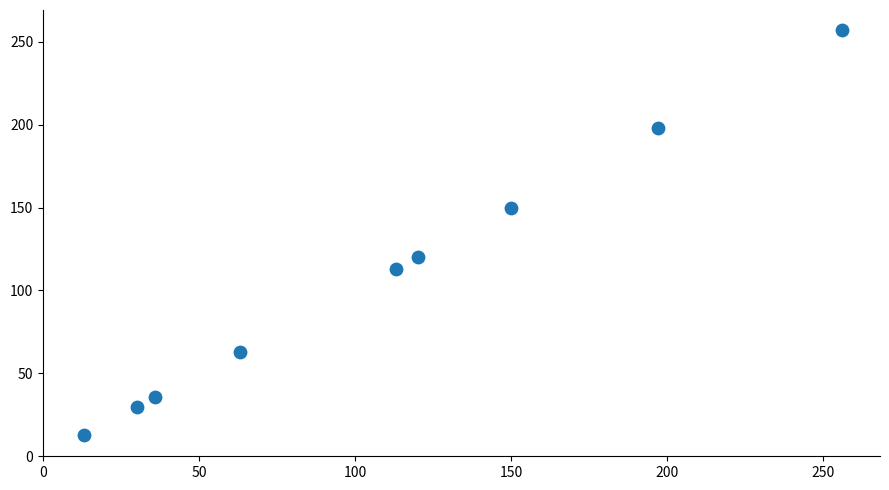

What is the range of X values (max minus min)?

243